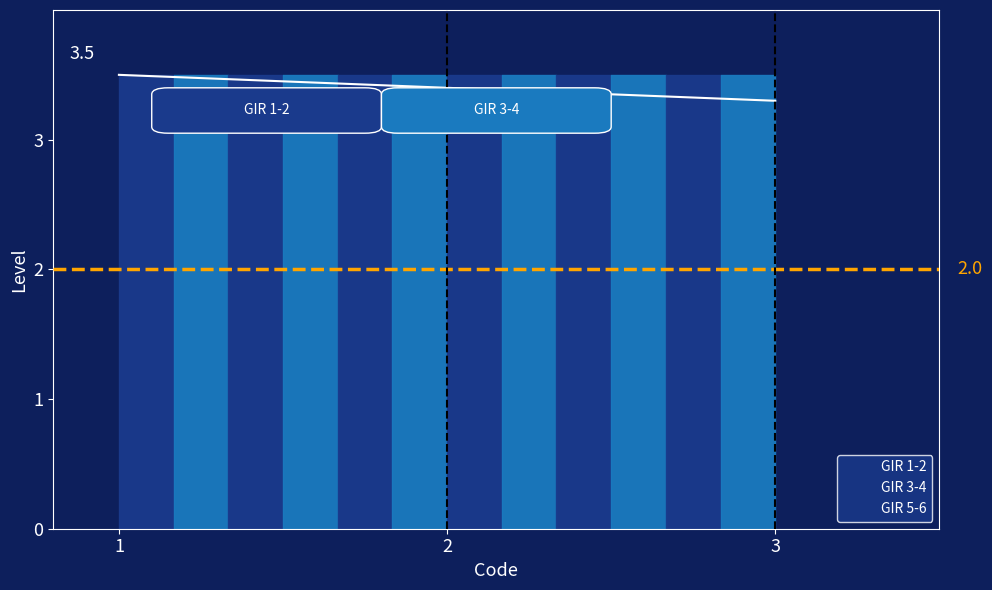

What is the total value across all series at GIR 5-6?

6